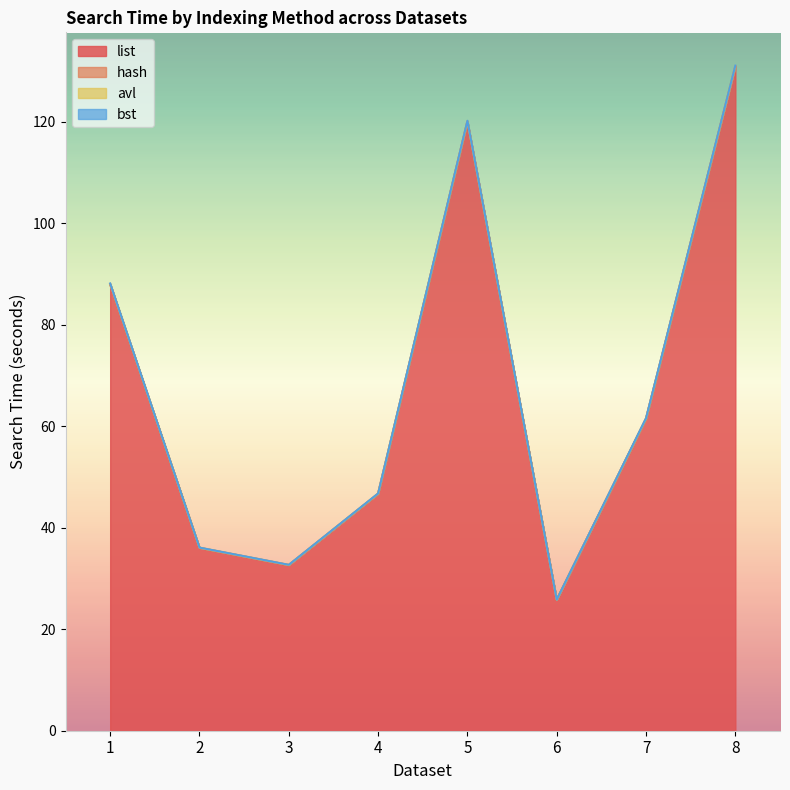

True or false: avl and list cross at least once.

False